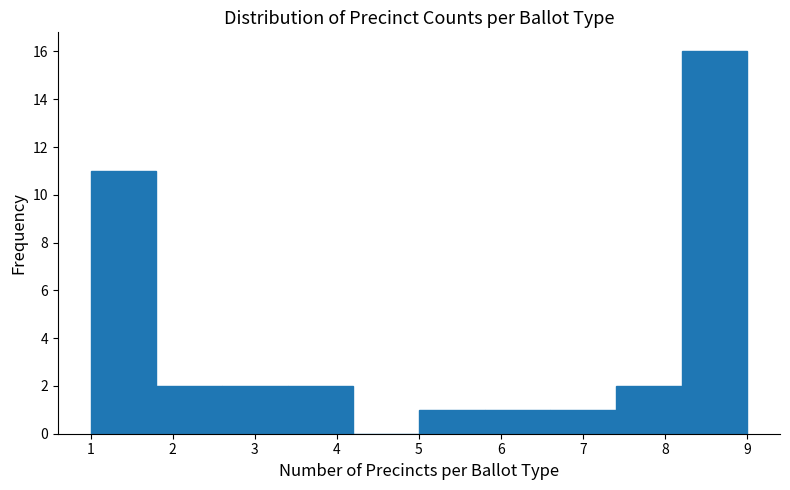

Reading left to right, list every bar in this chart as the range it spans on the x-axis followed by its height. The values are not printed on the chart, so give them approximately, as read against the axis.

1.0 to 1.8: 11
1.8 to 2.6: 2
2.6 to 3.4: 2
3.4 to 4.2: 2
4.2 to 5.0: 0
5.0 to 5.8: 1
5.8 to 6.6: 1
6.6 to 7.4: 1
7.4 to 8.2: 2
8.2 to 9.0: 16